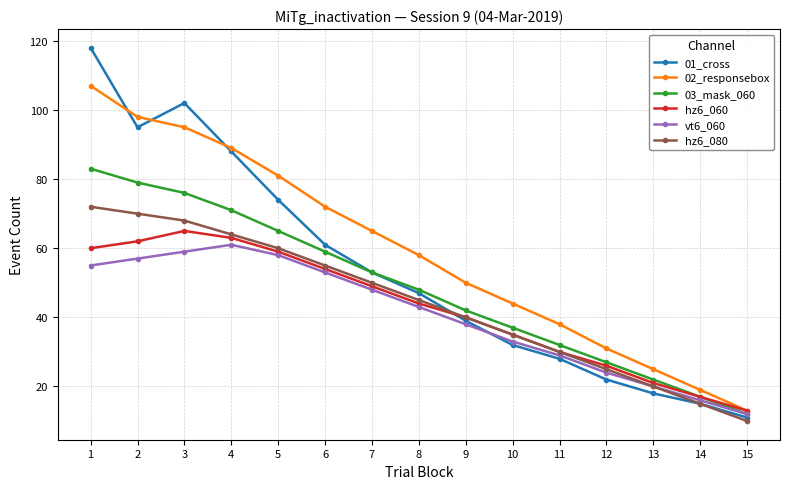

What is the difference between the maximum and minimum values in the hz6_080 series?

62